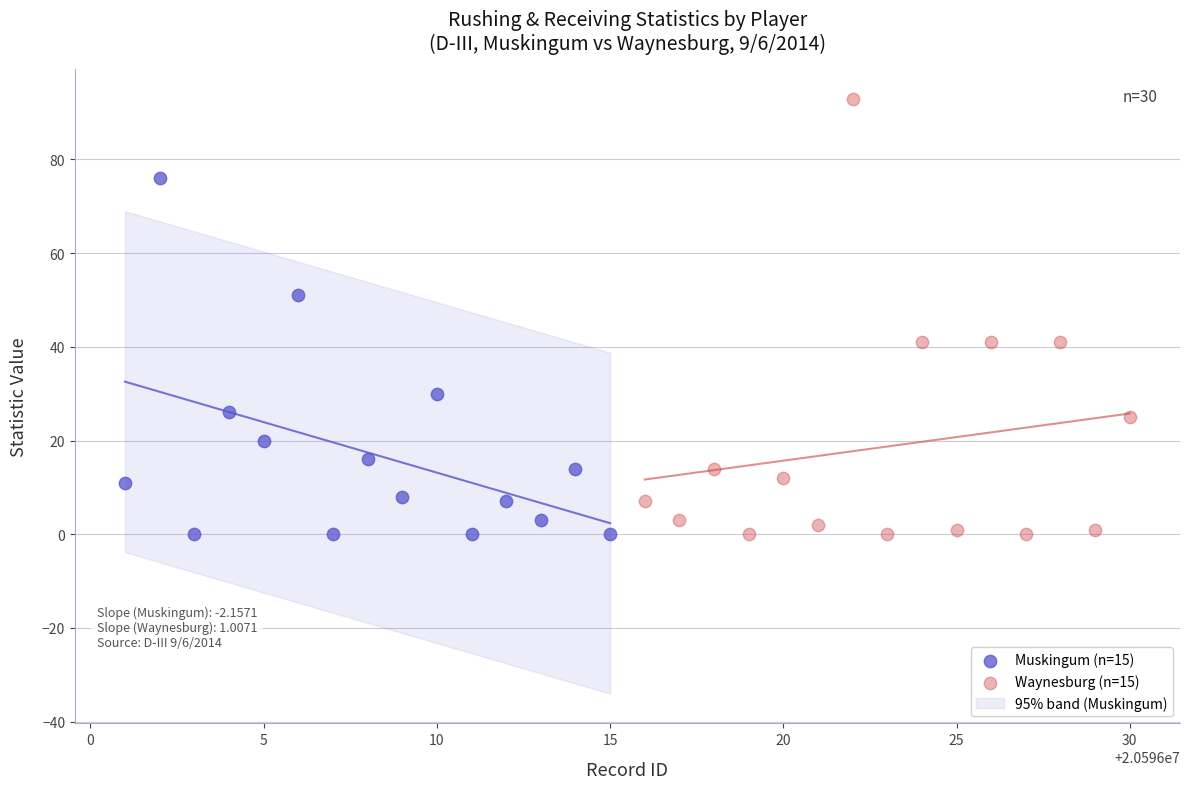

Which series reaches the maximum Y coordinate?

Waynesburg (n=15)